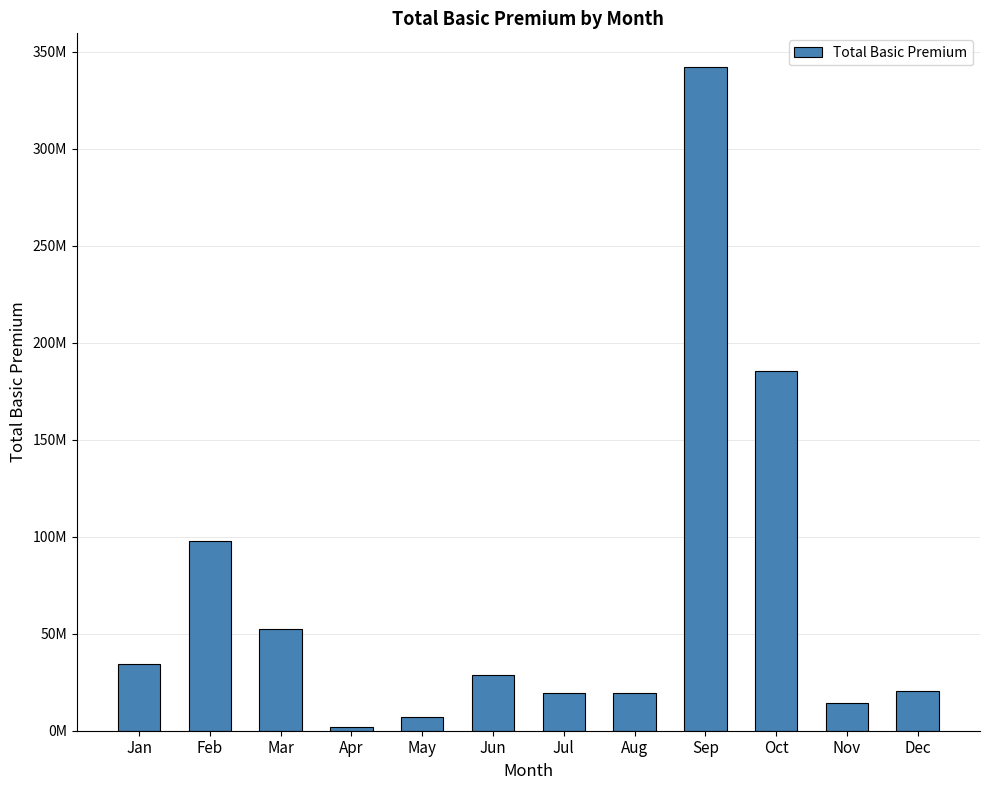

What is the difference between the maximum and minimum values?

340394053